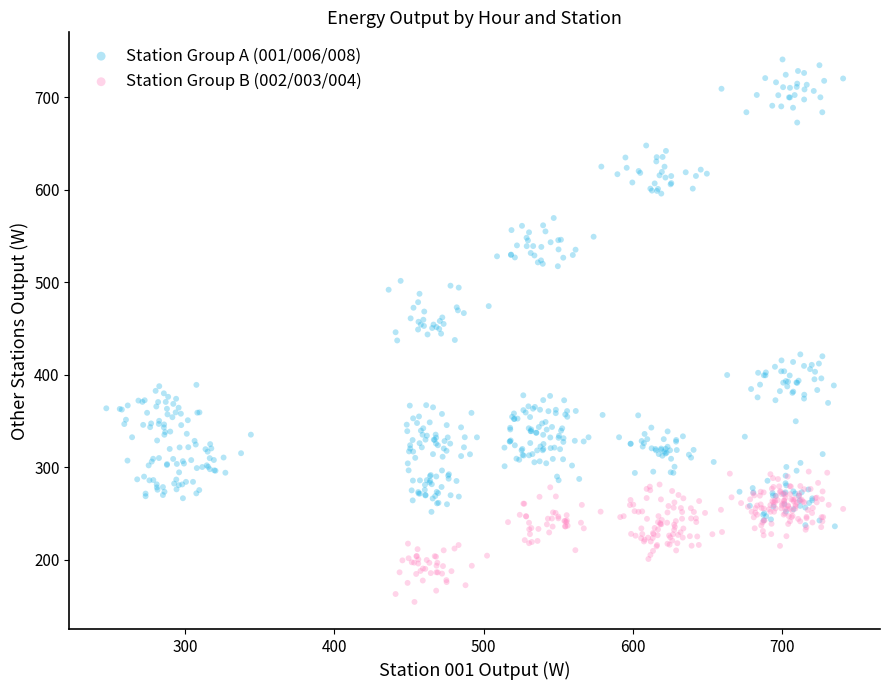

Which series contains the highest Y value?

Station Group A (001/006/008)